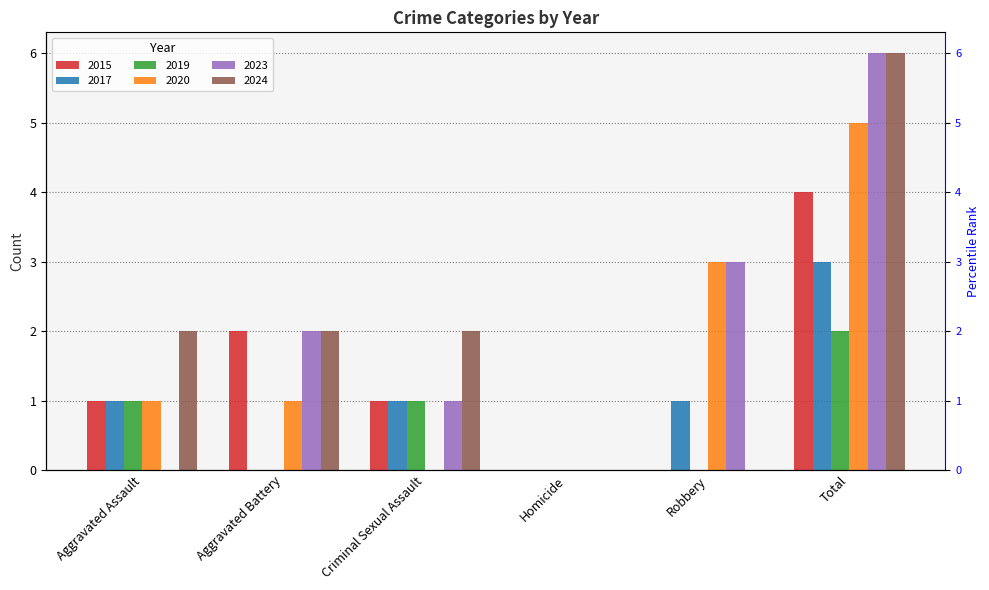

The value of 2024 at Robbery is 2. True or false?

False